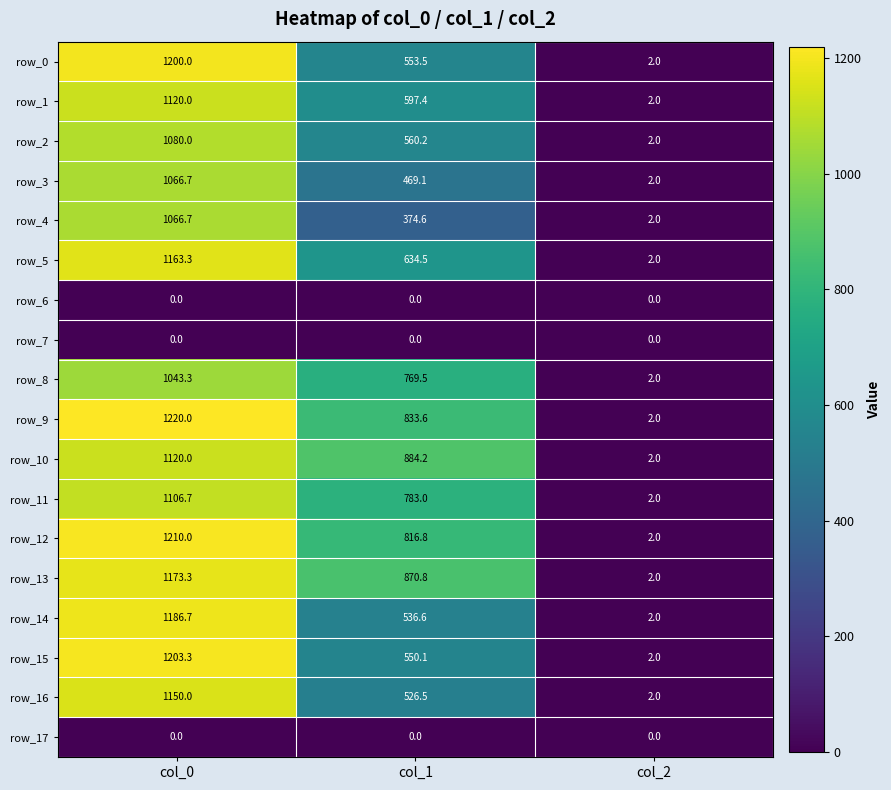

How many values in the row_5 series are below 634?

1